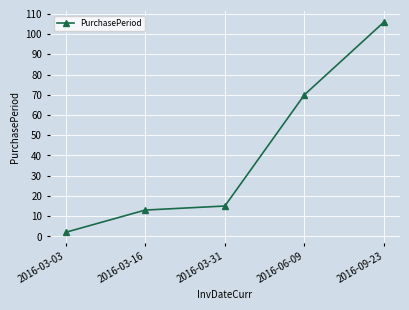

Does the chart display data point markers on the line(s)?

Yes